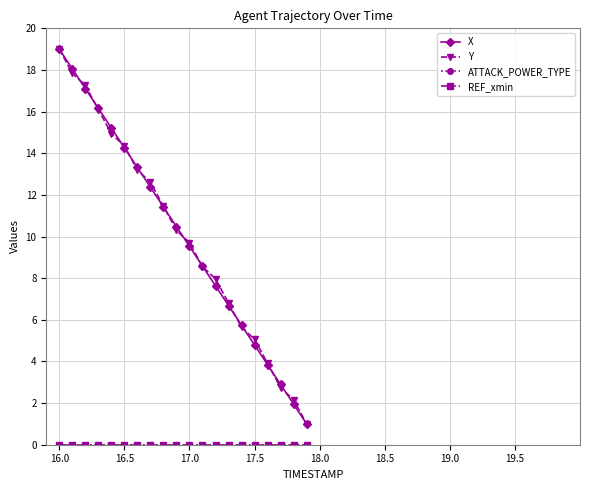

Reading left to right, transcribe all the data shown in this chart.

X: 19.0	18.1	17.1	16.2	15.2	14.3	13.3	12.4	11.4	10.5	9.5	8.6	7.6	6.7	5.7	4.8	3.8	2.9	1.9	1.0
Y: 19.0	17.8	17.3	16.1	14.9	14.4	13.2	12.6	11.5	10.3	9.7	8.5	8.0	6.8	5.6	5.1	3.9	2.7	2.2	1.0
ATTACK_POWER_TYPE: 0.0	0.0	0.0	0.0	0.0	0.0	0.0	0.0	0.0	0.0	0.0	0.0	0.0	0.0	0.0	0.0	0.0	0.0	0.0	0.0
REF_xmin: 0.0	0.0	0.0	0.0	0.0	0.0	0.0	0.0	0.0	0.0	0.0	0.0	0.0	0.0	0.0	0.0	0.0	0.0	0.0	0.0